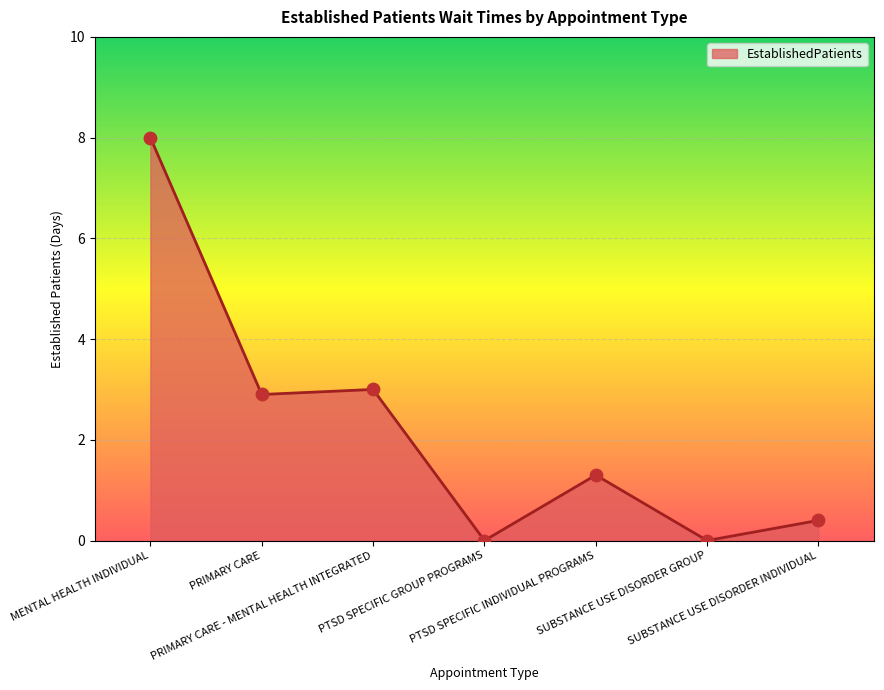

Which has a higher value, SUBSTANCE USE DISORDER GROUP or PRIMARY CARE - MENTAL HEALTH INTEGRATED?

PRIMARY CARE - MENTAL HEALTH INTEGRATED